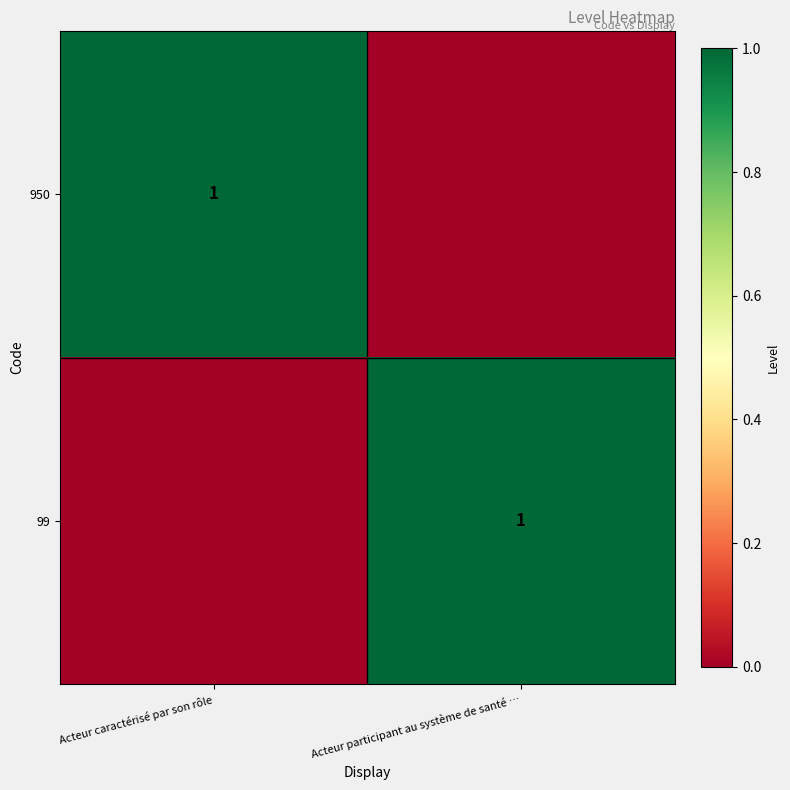

Is it true that 950 equals 2 at Acteur caractérisé par son rôle?

False